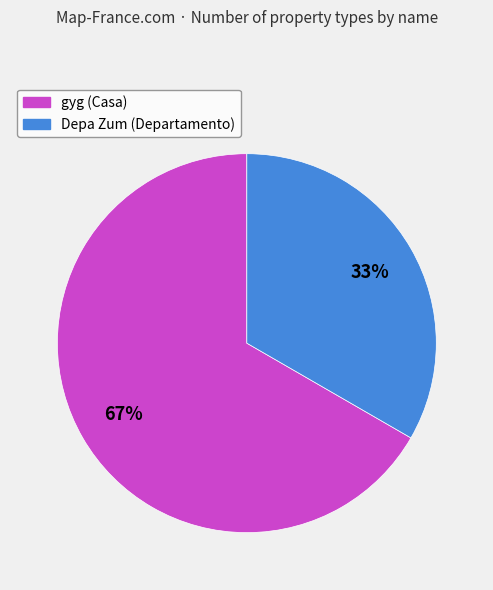

To the nearest percent, what portion does gyg (Casa) represent?

67%